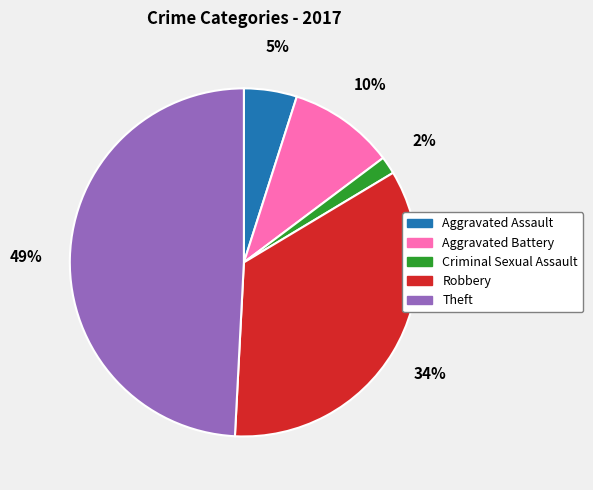

To the nearest percent, what is the average slice percentage?

20%